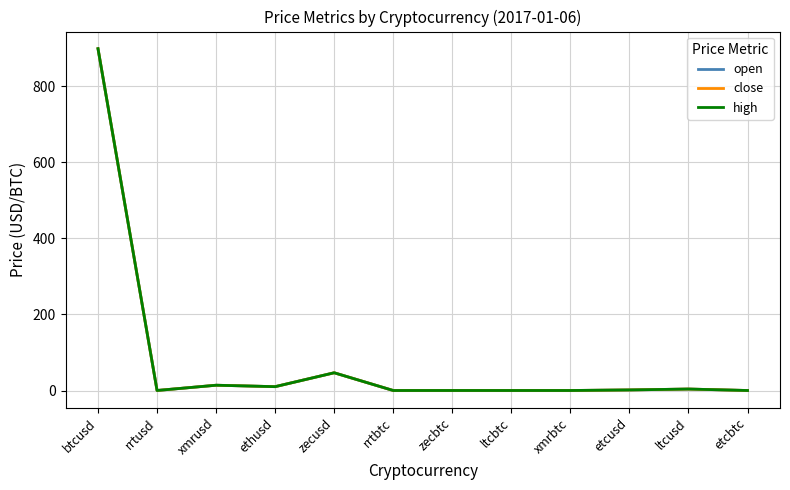

Does the chart display data point markers on the line(s)?

No